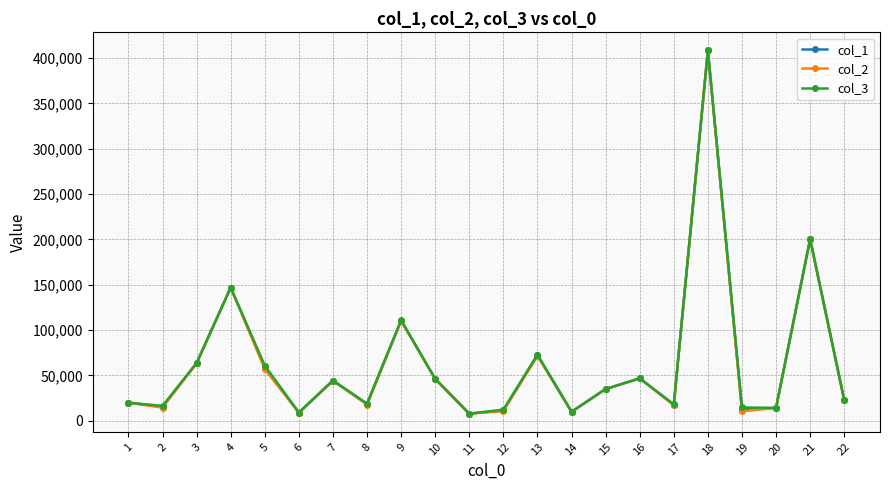

List the series in order of their overall mean, lowest first.

col_2, col_1, col_3